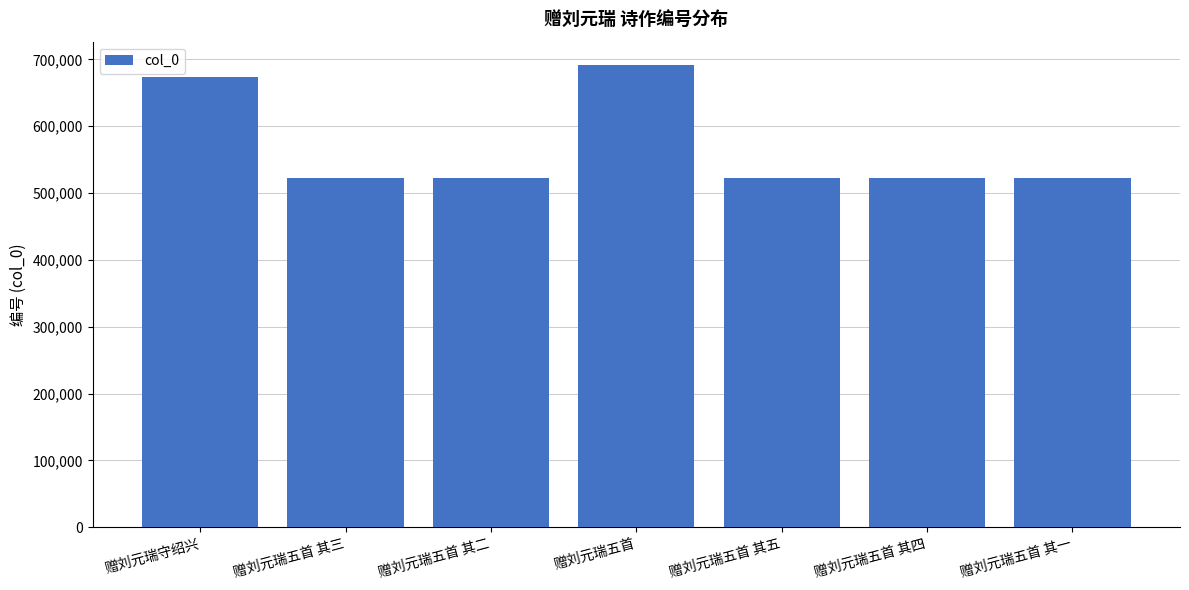

How many values are below 522701?

3